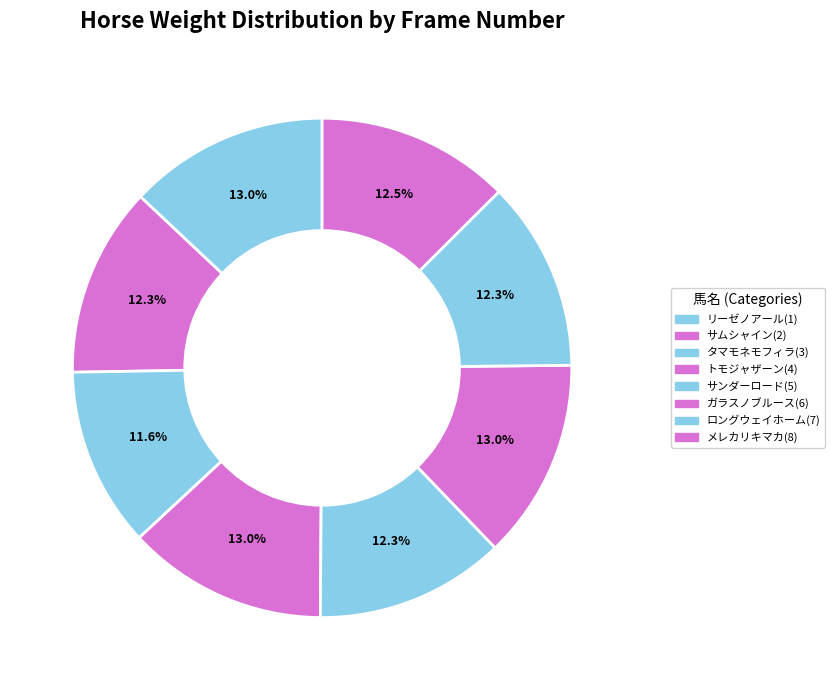

Count the number of slices in the pie.

8